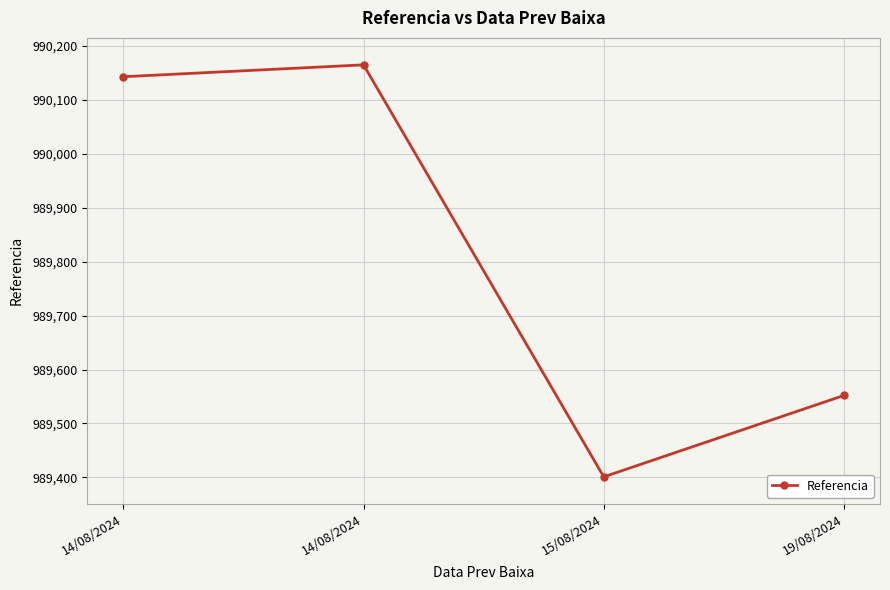

The value at 19/08/2024 is 989552. True or false?

True